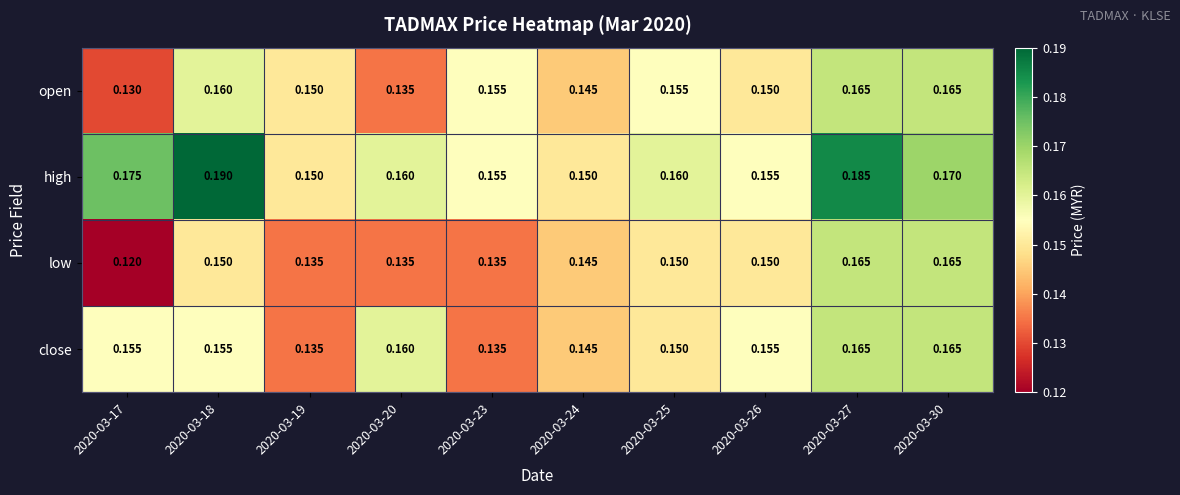

Which series changed the most between 2020-03-18 and 2020-03-24?

high